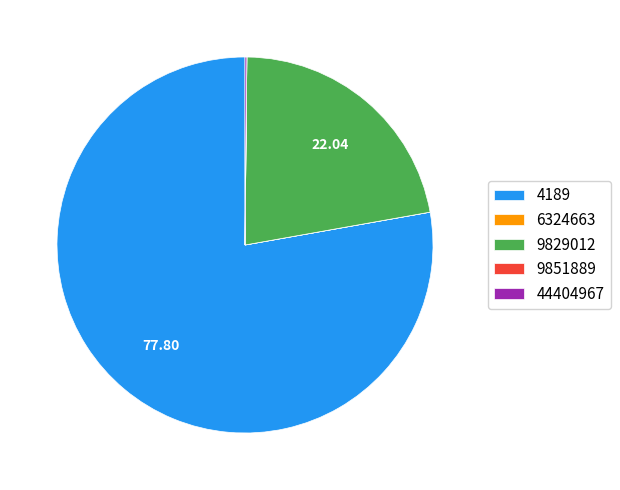

Is 4189 the majority of the pie?

Yes